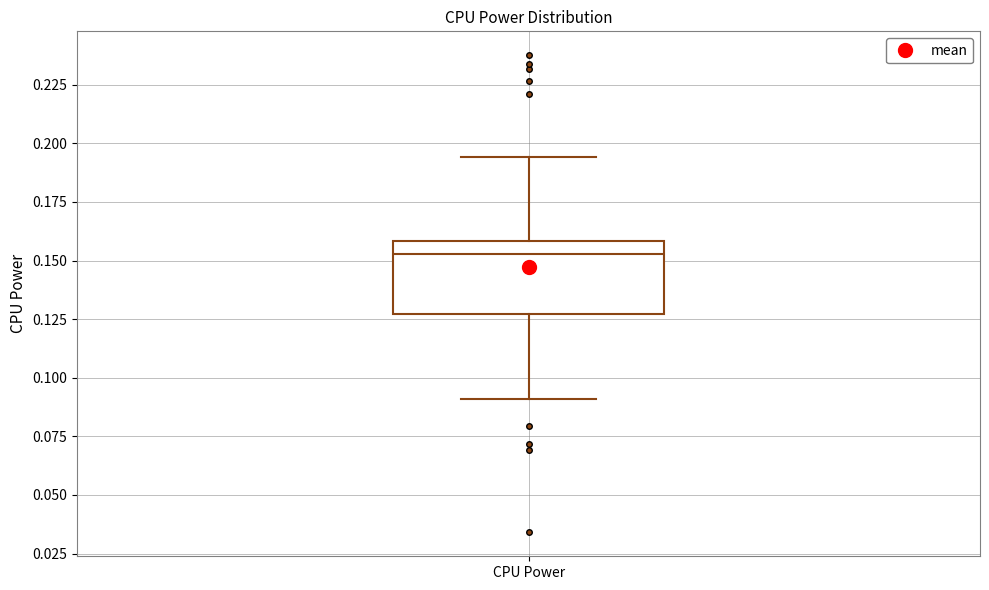

Read this box plot against the y-axis: the position of the median line, the range covered by the box, and the ends of both whiskers. The values are not printed on the chart, so give them approximately, as read against the axis.

median 0.155, box 0.125 to 0.160, whiskers 0.090 to 0.195